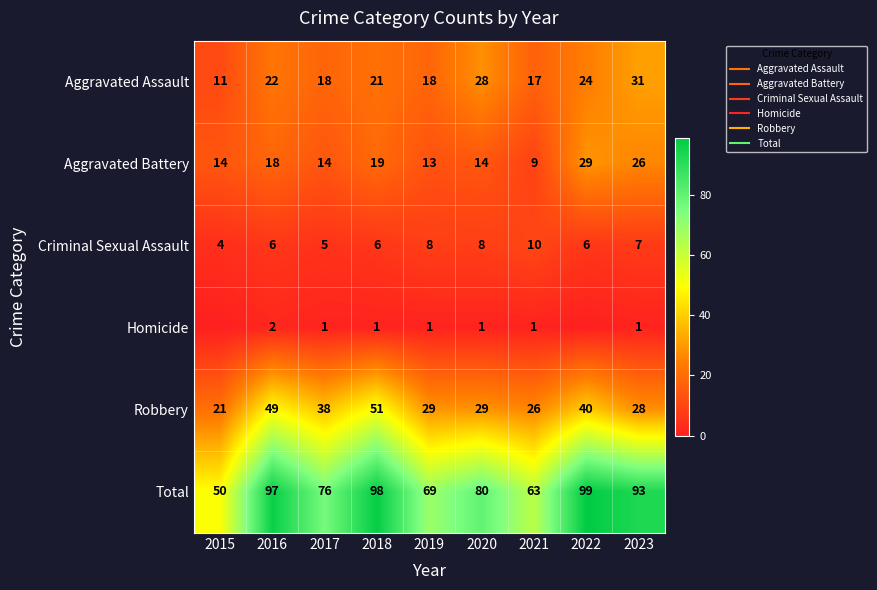

How many data points in Criminal Sexual Assault are above 6?

4